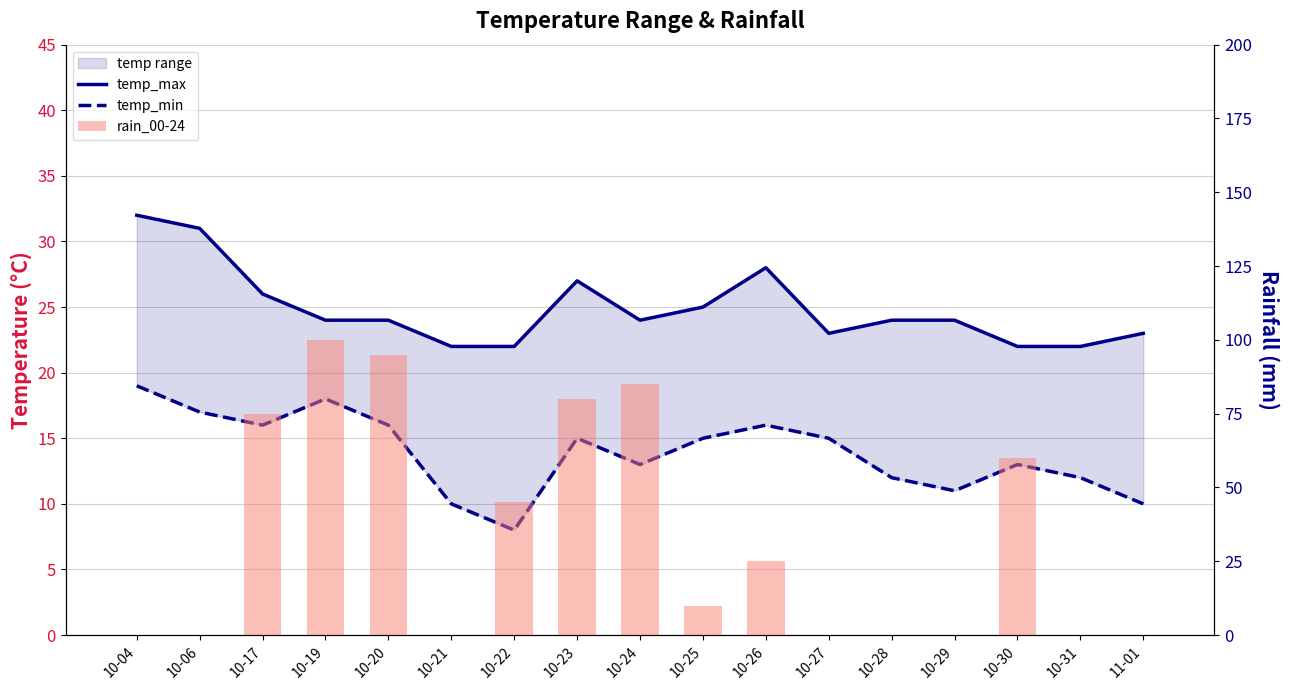

Which category has the highest value across all series?

10-19